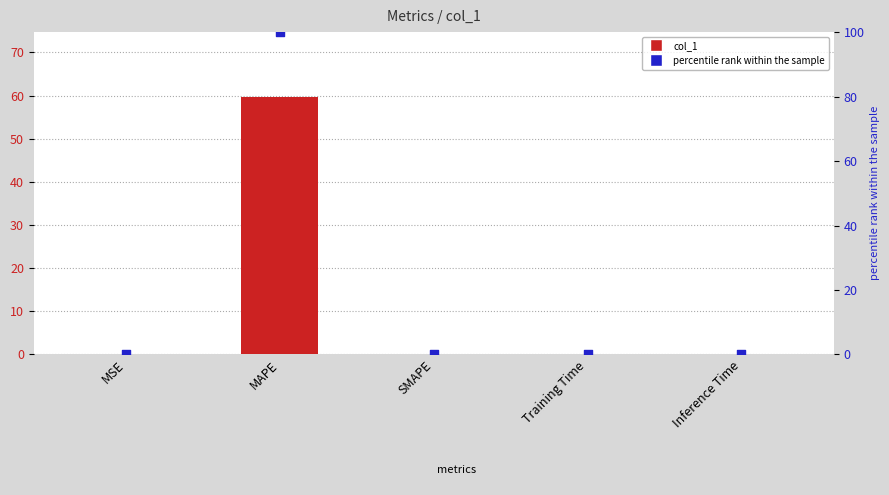

Which series reaches the minimum Y coordinate?

col_1